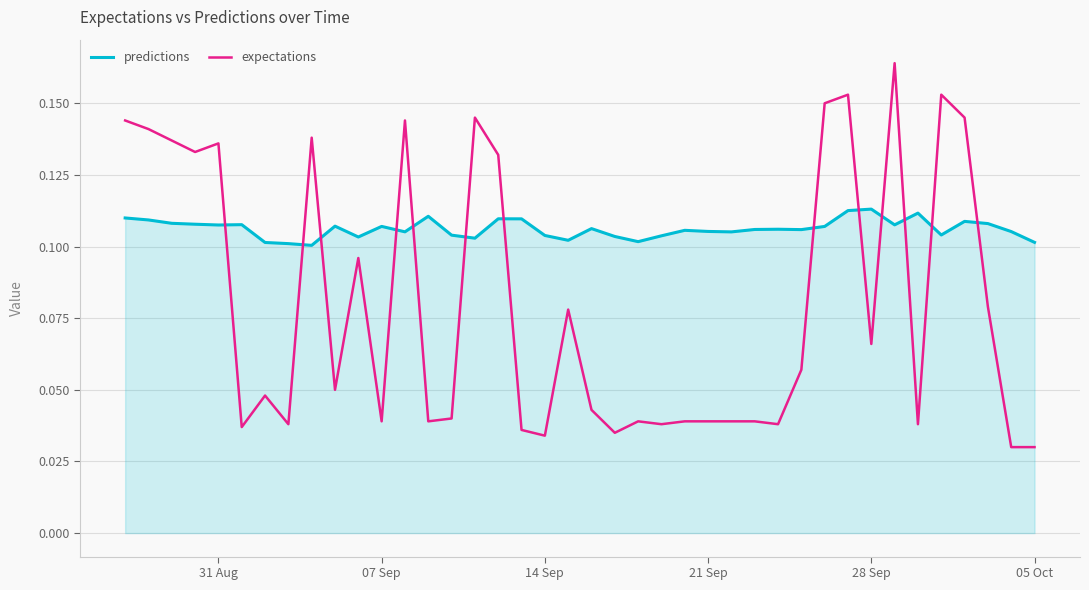

How many times do predictions and expectations cross each other?

13